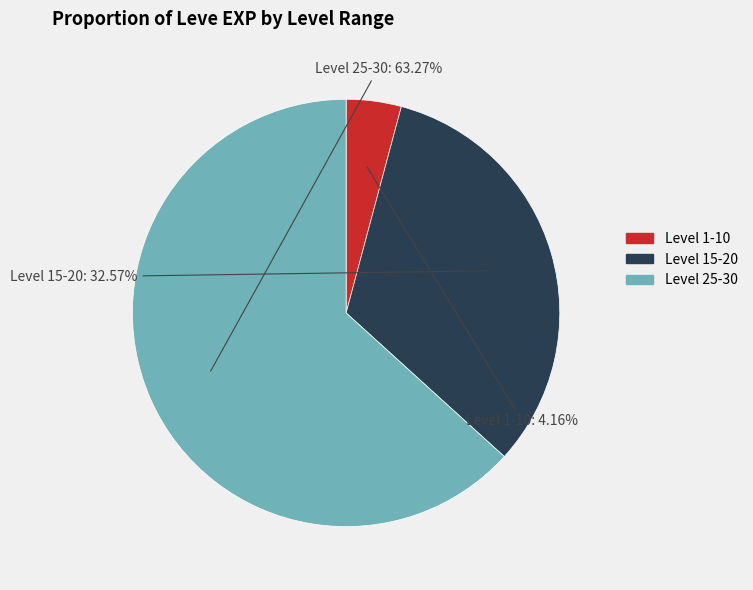

Is there any slice that represents more than half of the pie?

Yes